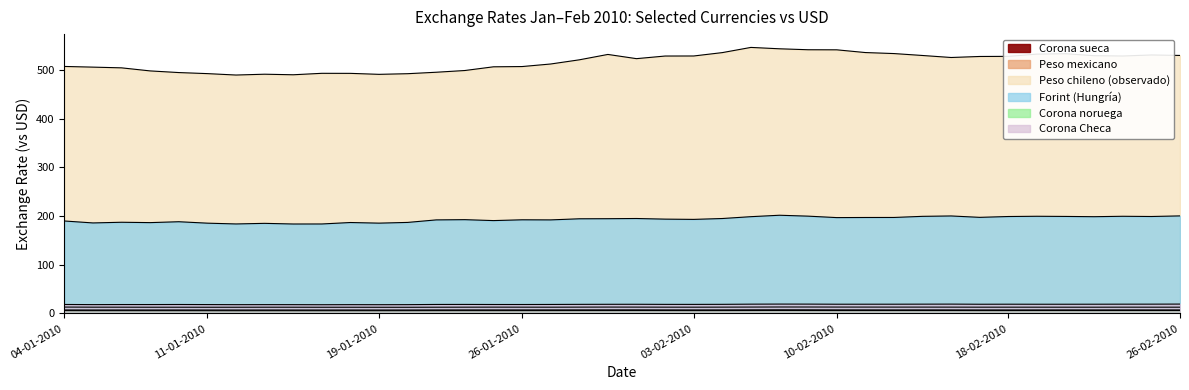

Between 12-01-2010 and 10-02-2010, which series saw the biggest shift?

Peso chileno (observado)